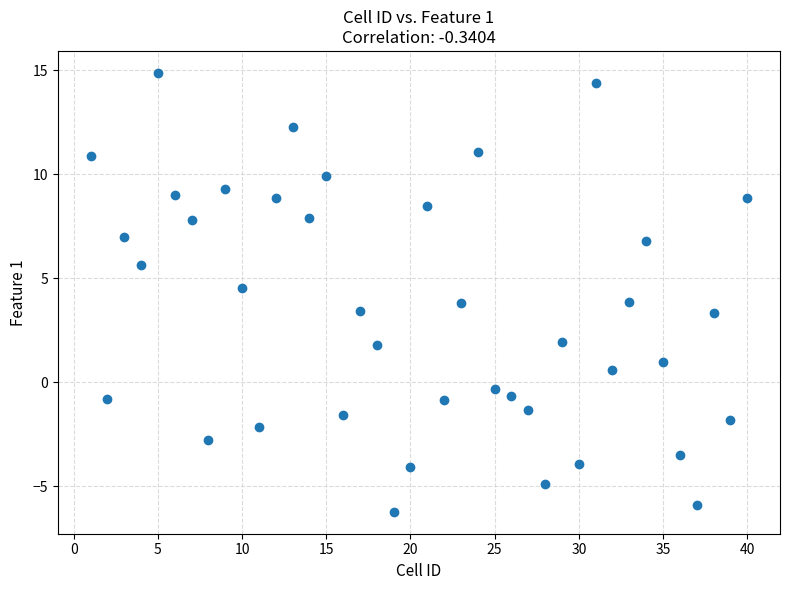

What is the range of Y values (max minus min)?

21.1